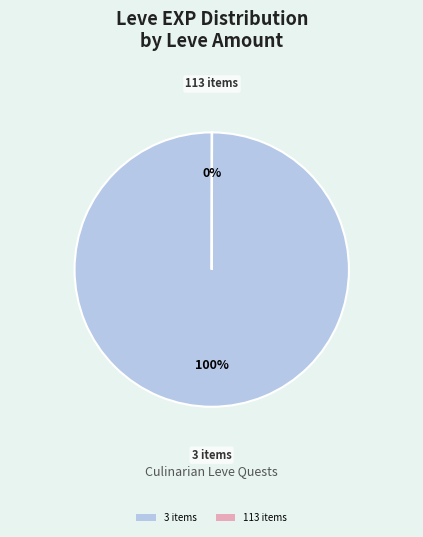

Which category accounts for the majority?

3 items